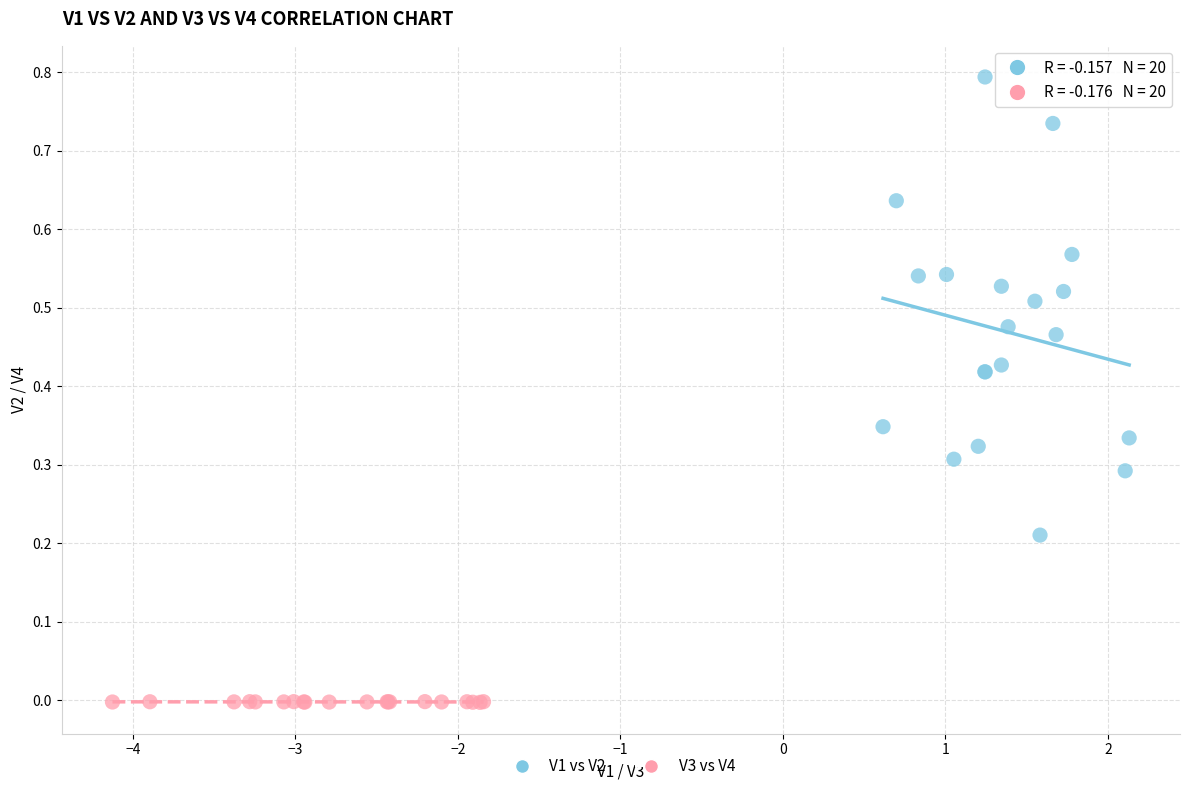

What are all the series names shown in the legend?

V1 vs V2, V3 vs V4